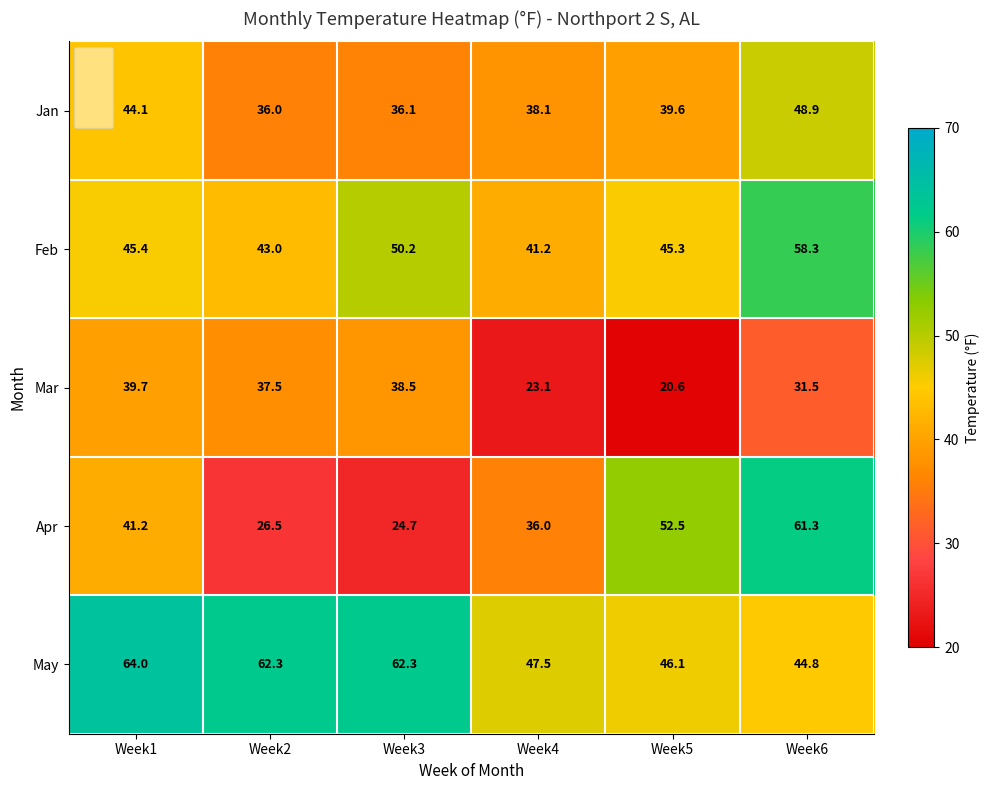

What is the maximum value shown in the chart?

64.0